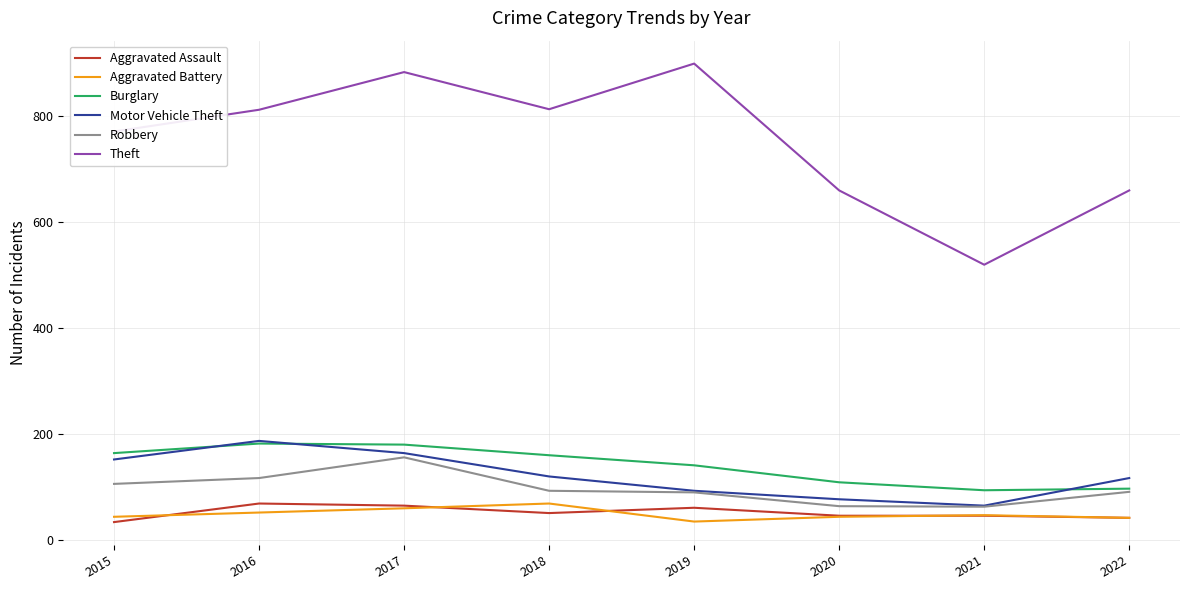

Which series has the widest spread of values?

Theft